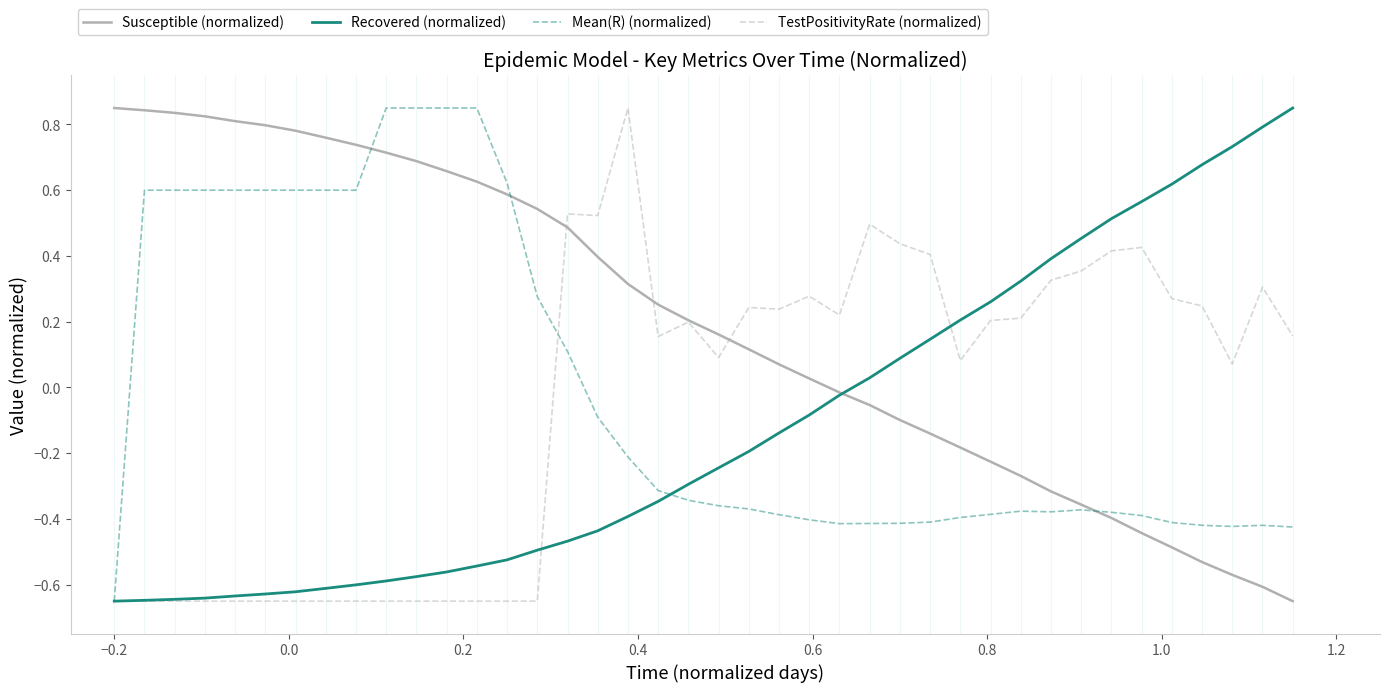

Which series has the largest total across all categories?

Susceptible (normalized)